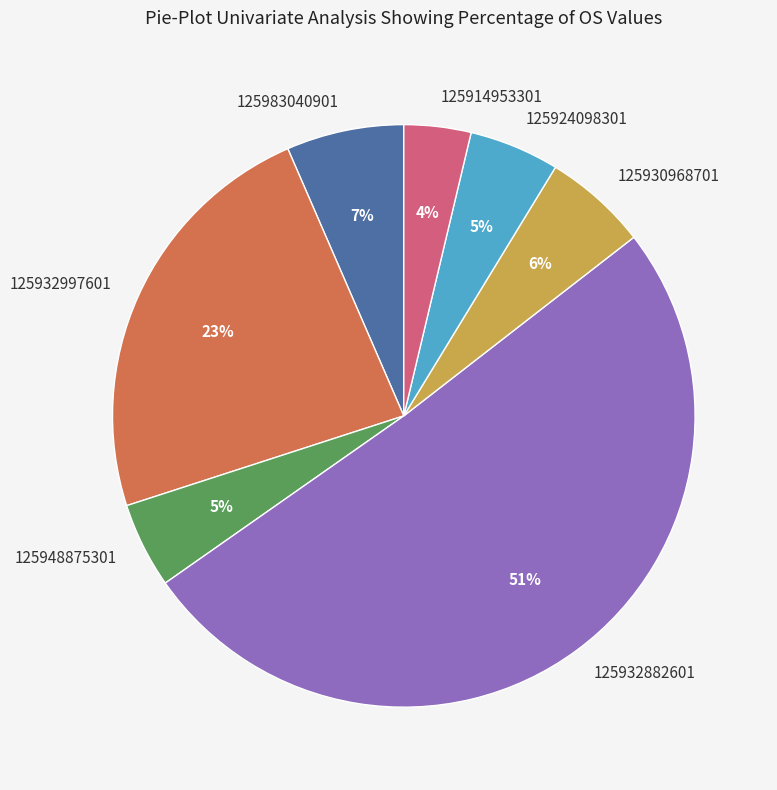

Does 125932882601 represent more than half of the total?

Yes